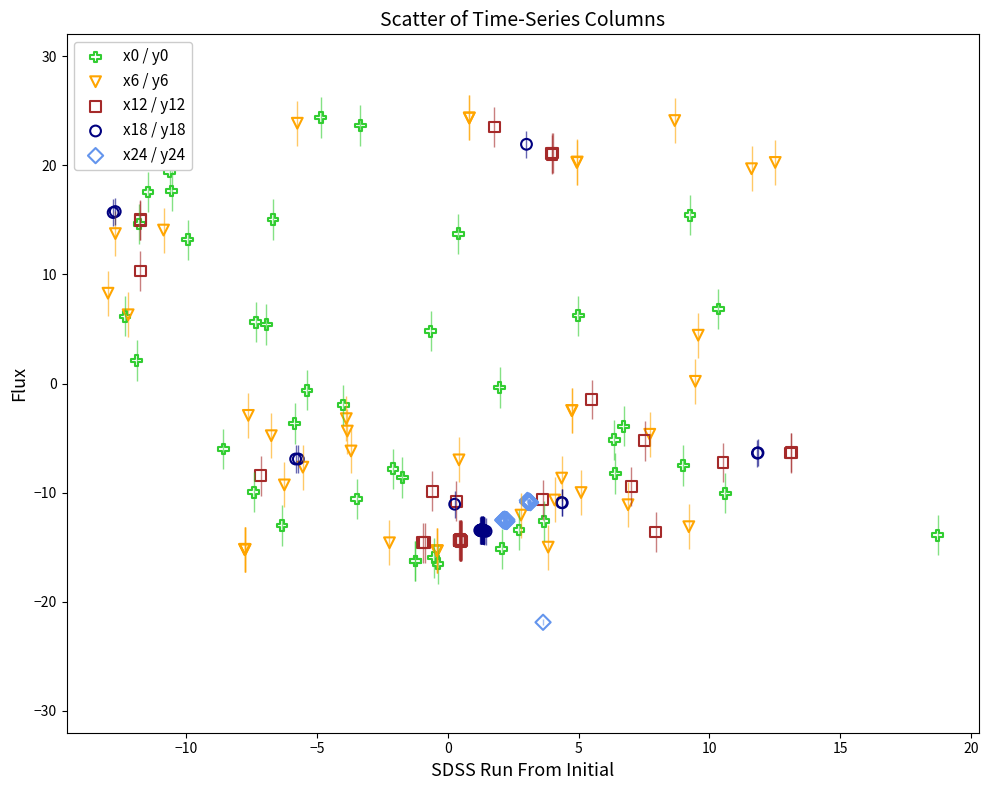

Which series contains the lowest Y value?

x24 / y24